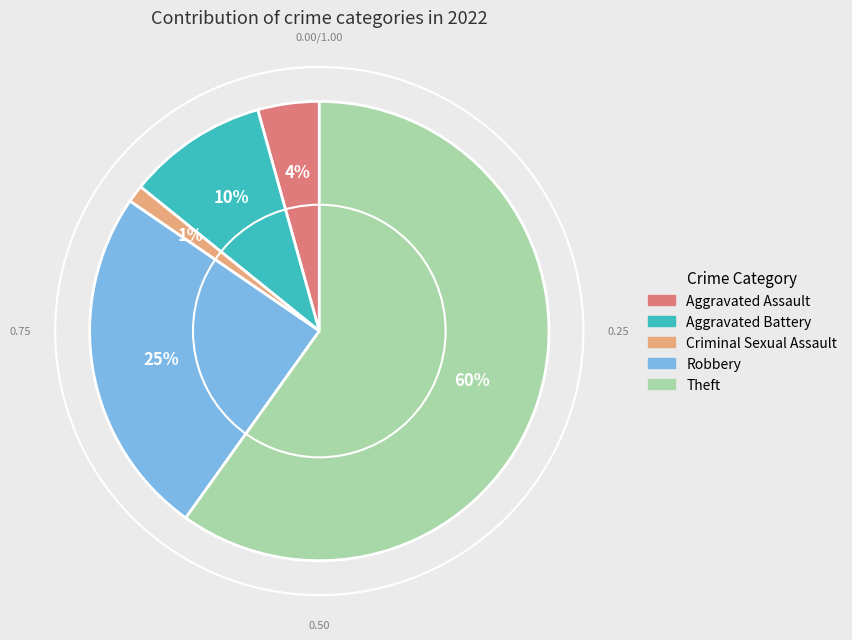

Rank the categories by value from highest to lowest.

Theft, Robbery, Aggravated Battery, Aggravated Assault, Criminal Sexual Assault